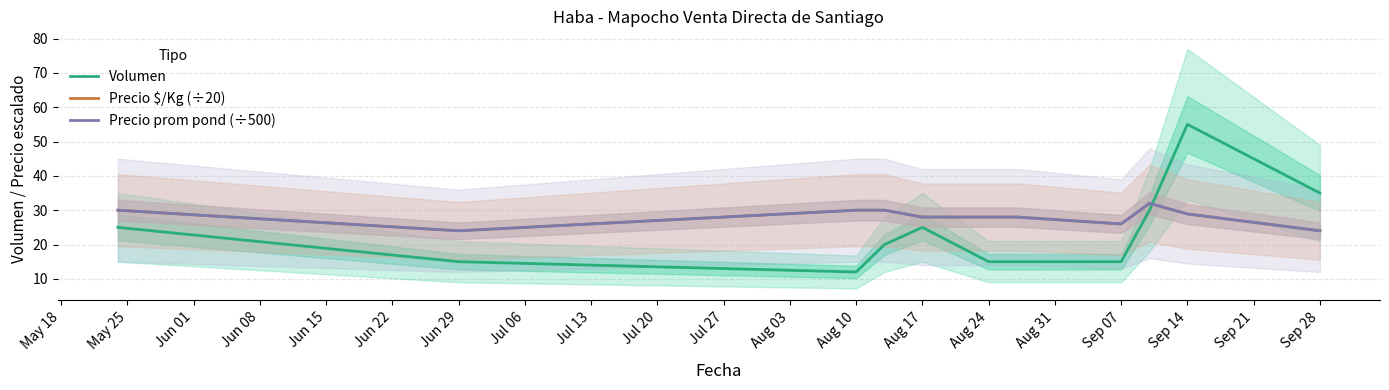

What position from the left is Sep 28?

12